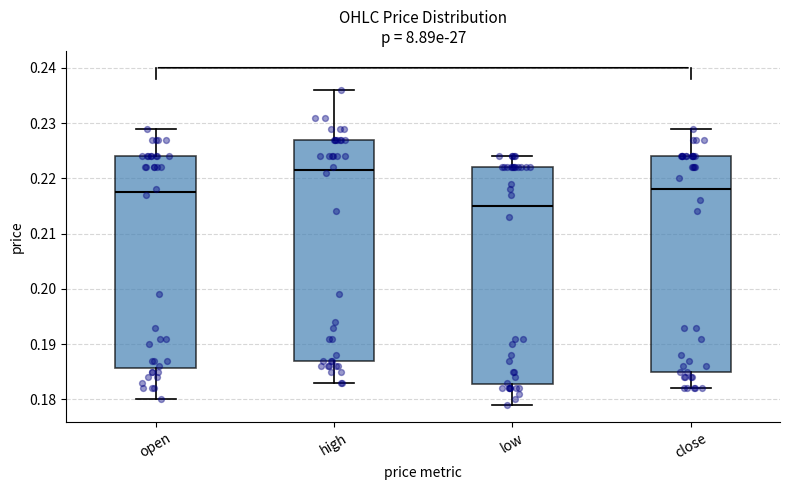

Reading left to right, transcribe this box plot: for each box, give where its median line is, the range the box spans, and where its two whiskers end, as read against the y-axis. The values are not printed on the chart, so give them approximately, as read against the axis.

open: median 0.218, box 0.186 to 0.224, whiskers 0.180 to 0.229
high: median 0.222, box 0.187 to 0.227, whiskers 0.183 to 0.236
low: median 0.215, box 0.183 to 0.222, whiskers 0.179 to 0.224
close: median 0.218, box 0.185 to 0.224, whiskers 0.182 to 0.229